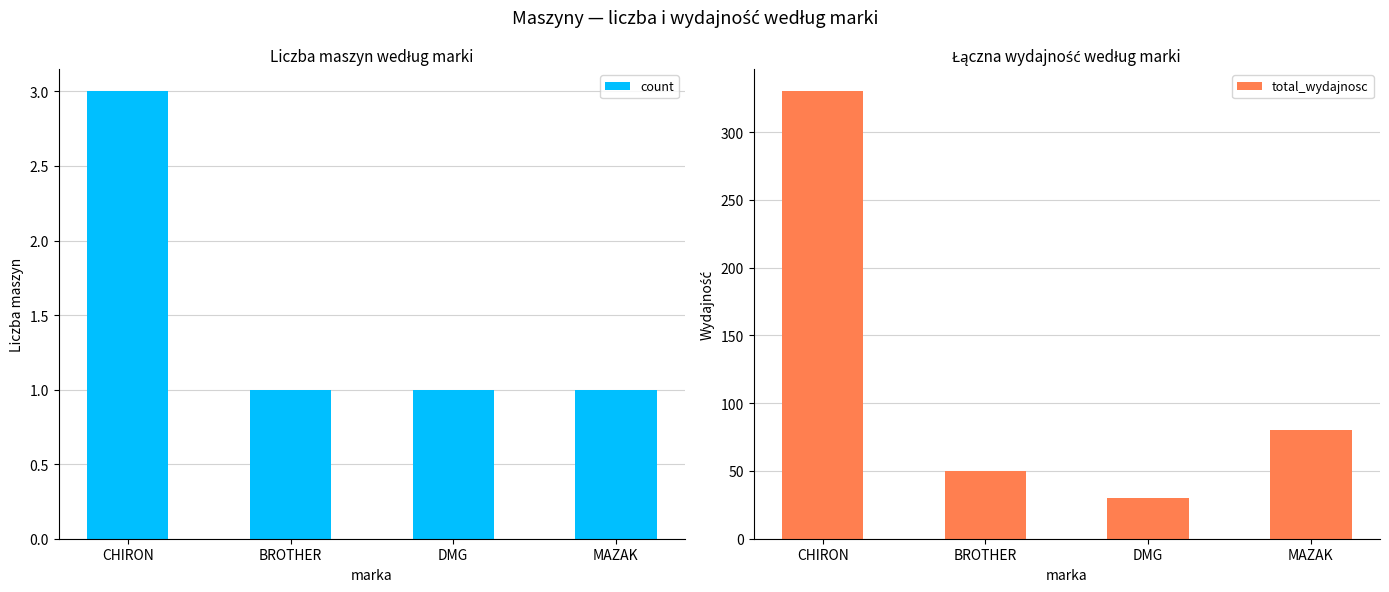

What is the greatest value displayed?

330